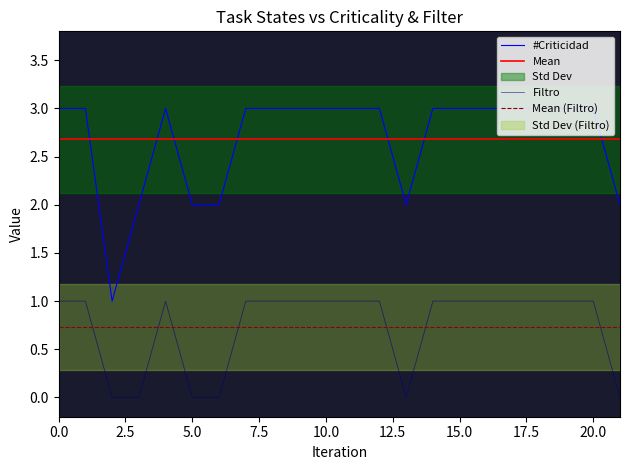

How many #Criticidad values are between 2 and 3?

21